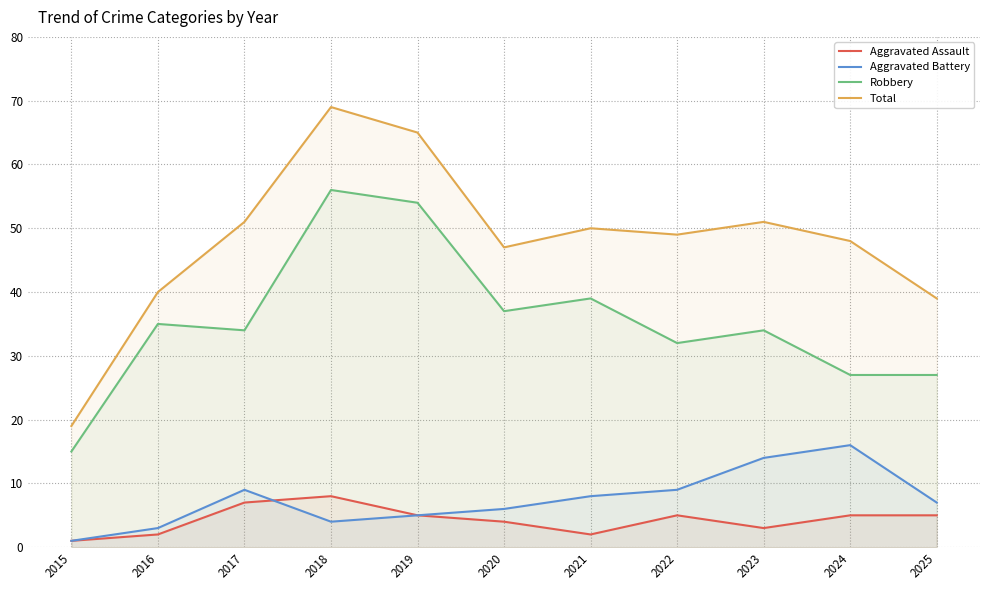

Does the chart have visible grid lines?

Yes